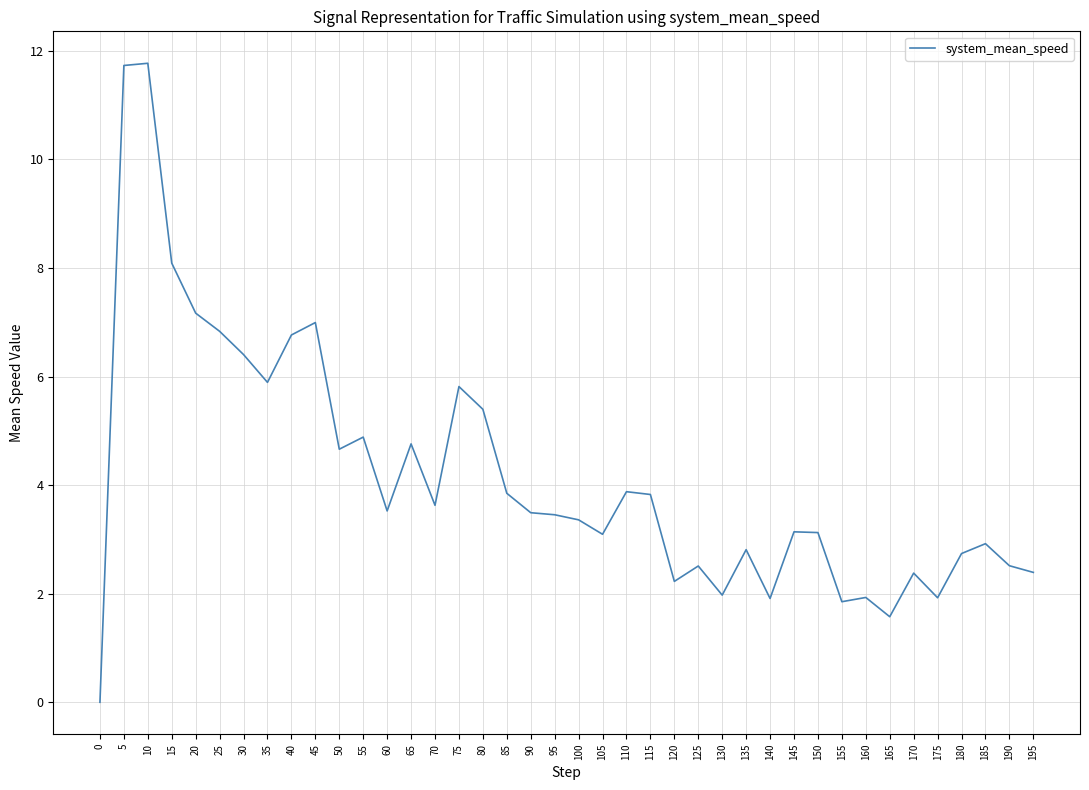

What is the difference between the maximum and minimum values?

11.8